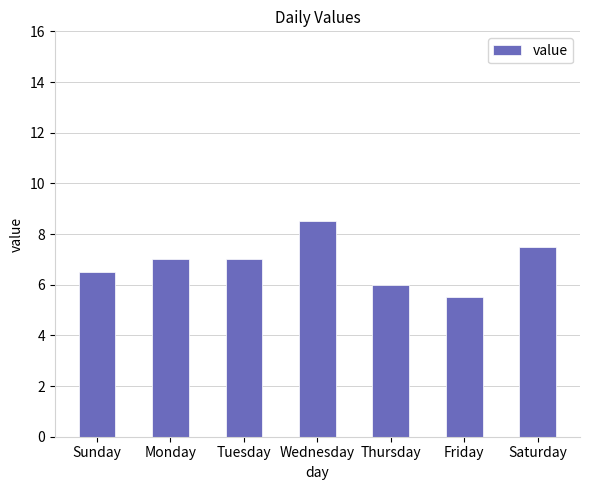

What position from the right is Thursday?

3